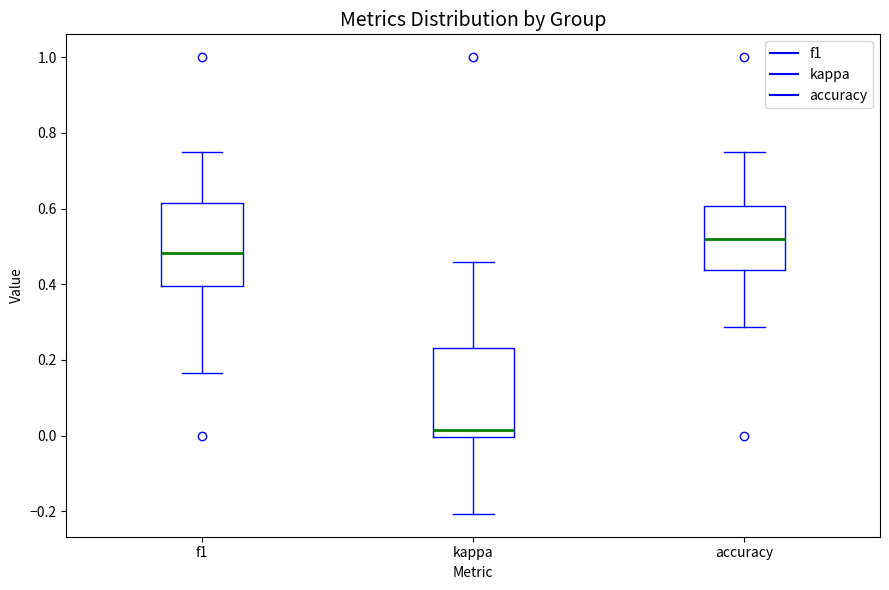

Reading left to right, read every box against the y-axis: the position of its median line, the range the box covers, and the ends of its whiskers. The values are not printed on the chart, so give them approximately, as read against the axis.

f1: median 0.48, box 0.40 to 0.62, whiskers 0.16 to 0.76
kappa: median 0.02, box 0.00 to 0.24, whiskers -0.20 to 0.46
accuracy: median 0.52, box 0.44 to 0.60, whiskers 0.28 to 0.76